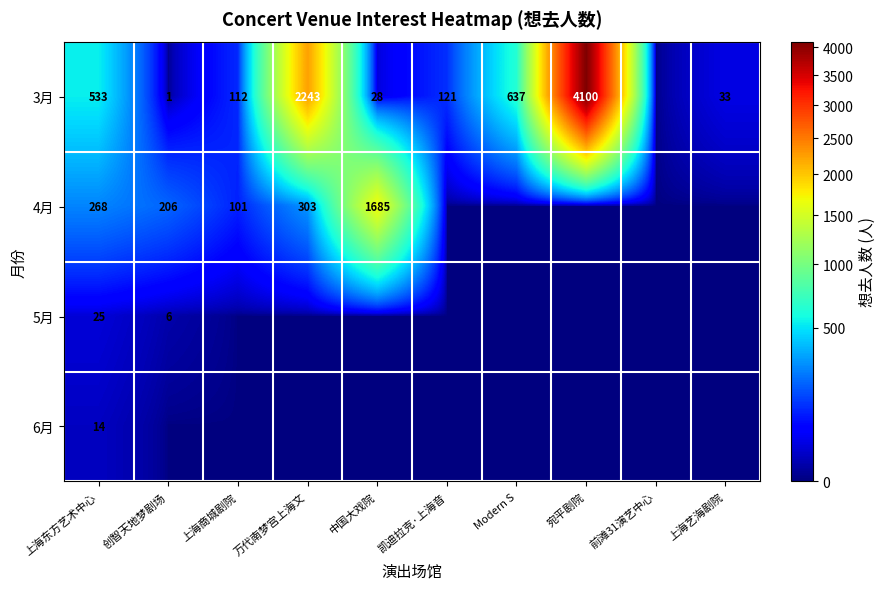

What is the spread (max minus min) of values at 宛平剧院?

4100